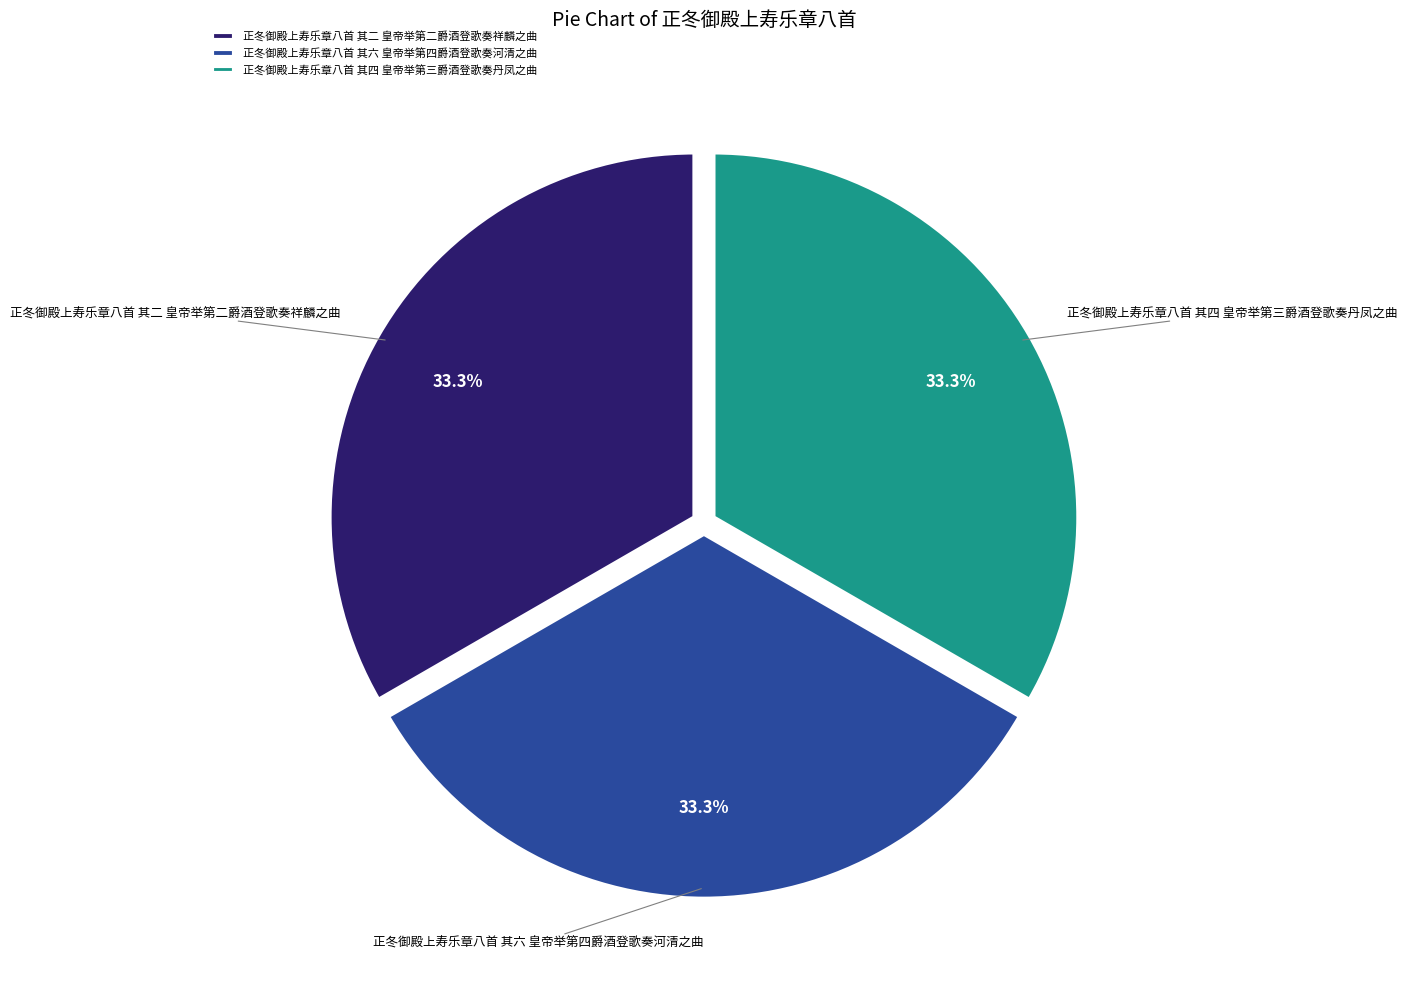

How many segments does this pie chart have?

3